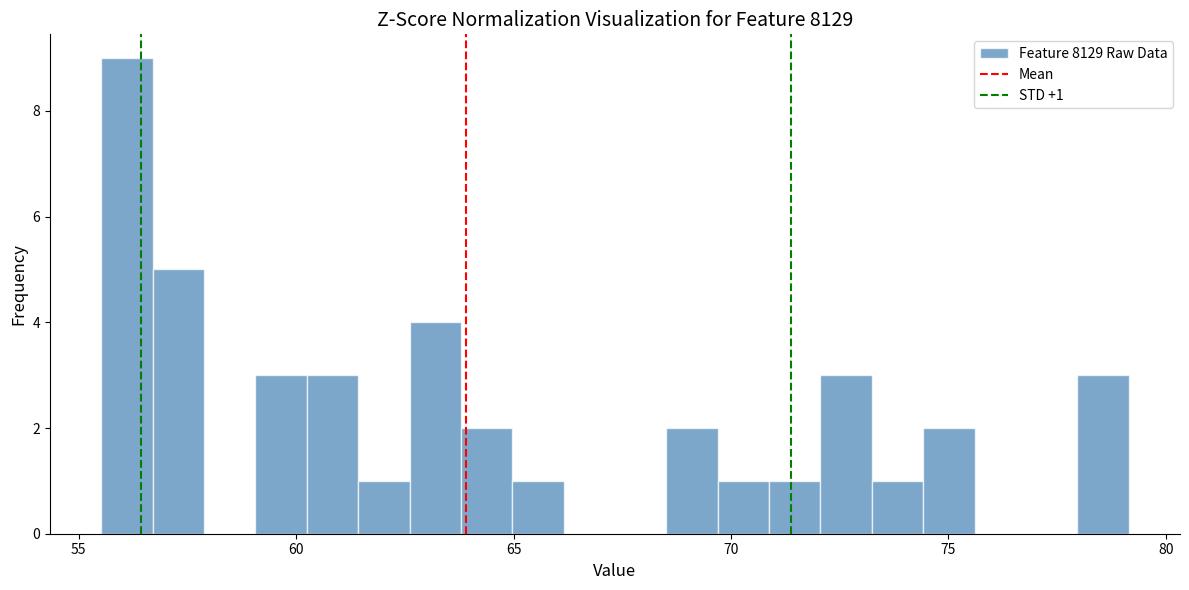

Around what value on the x-axis is the tallest bar? Give the approximate position of its centre, as read against the axis.

56.0